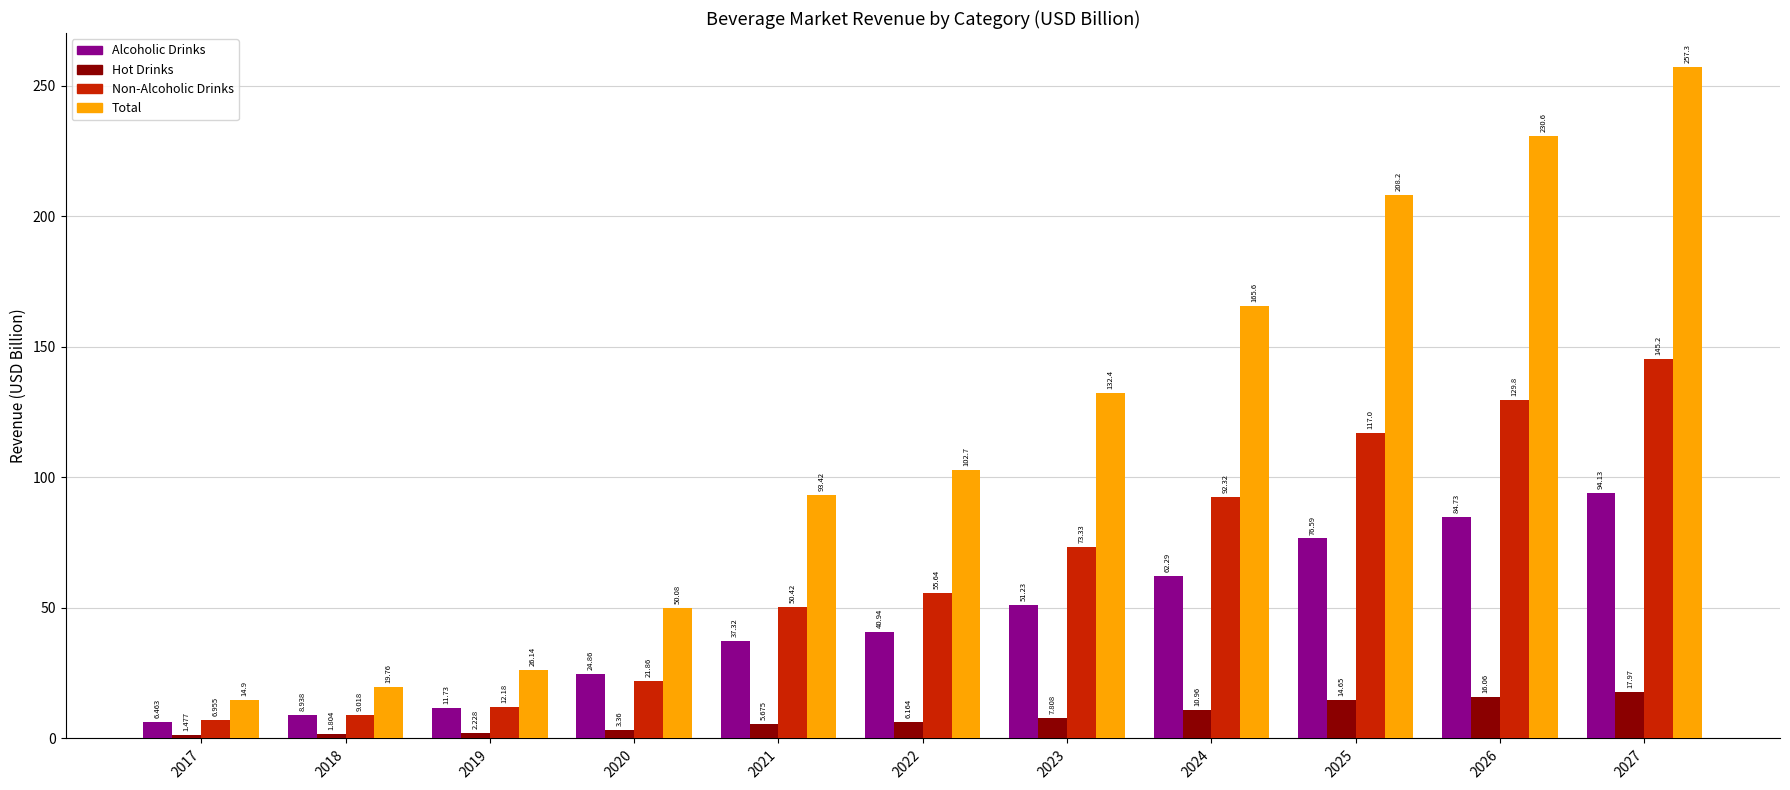

Which series has the largest total across all categories?

Total